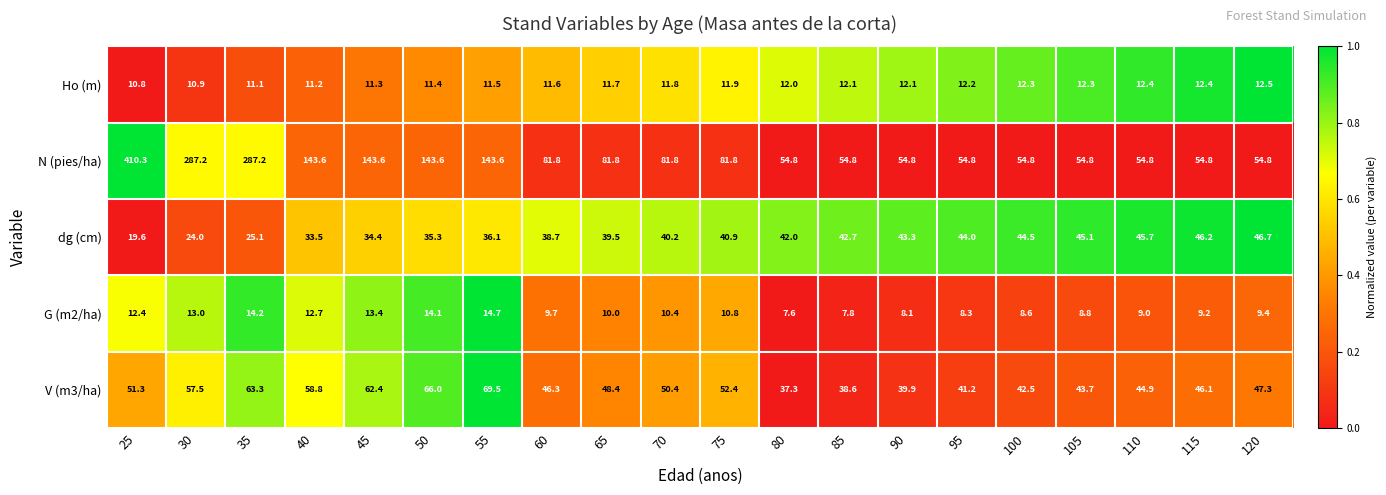

Is it true that Ho (m) equals 12.5 at 120?

True